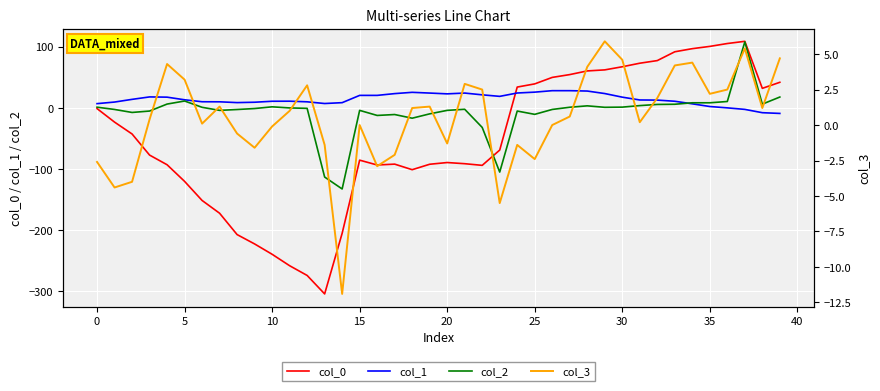

True or false: col_0 and col_1 intersect in this chart.

True